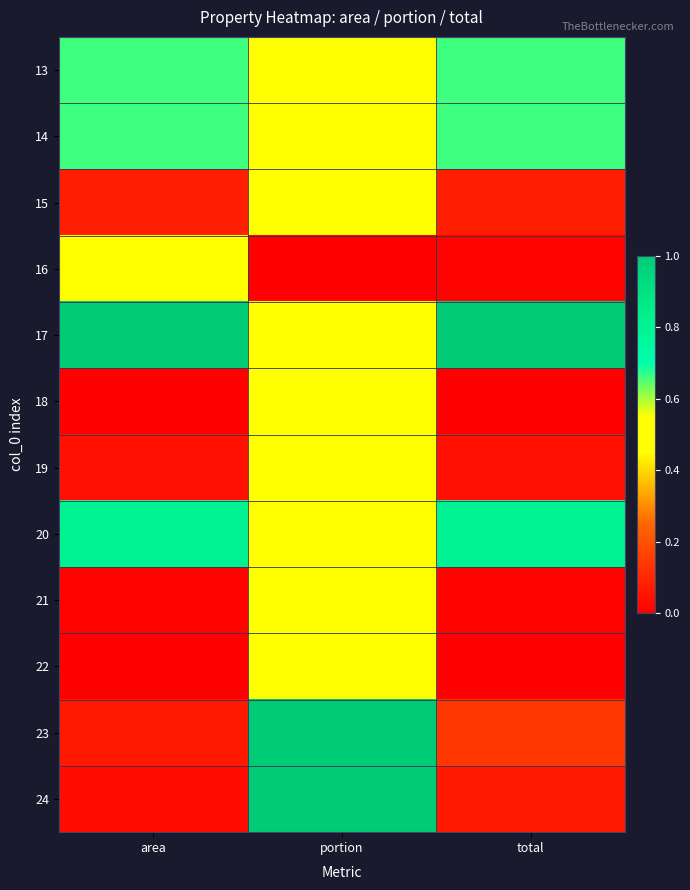

Reading left to right, list all the values displayed in this chart.

13: area=0.7	portion=0.5	total=0.7
14: area=0.7	portion=0.5	total=0.7
15: area=0.1	portion=0.5	total=0.1
16: area=0.5	portion=0.0	total=0.0
17: area=1.0	portion=0.5	total=1.0
18: area=0.0	portion=0.5	total=0.0
19: area=0.0	portion=0.5	total=0.0
20: area=0.8	portion=0.5	total=0.8
21: area=0.0	portion=0.5	total=0.0
22: area=0.0	portion=0.5	total=0.0
23: area=0.1	portion=1.0	total=0.1
24: area=0.0	portion=1.0	total=0.1